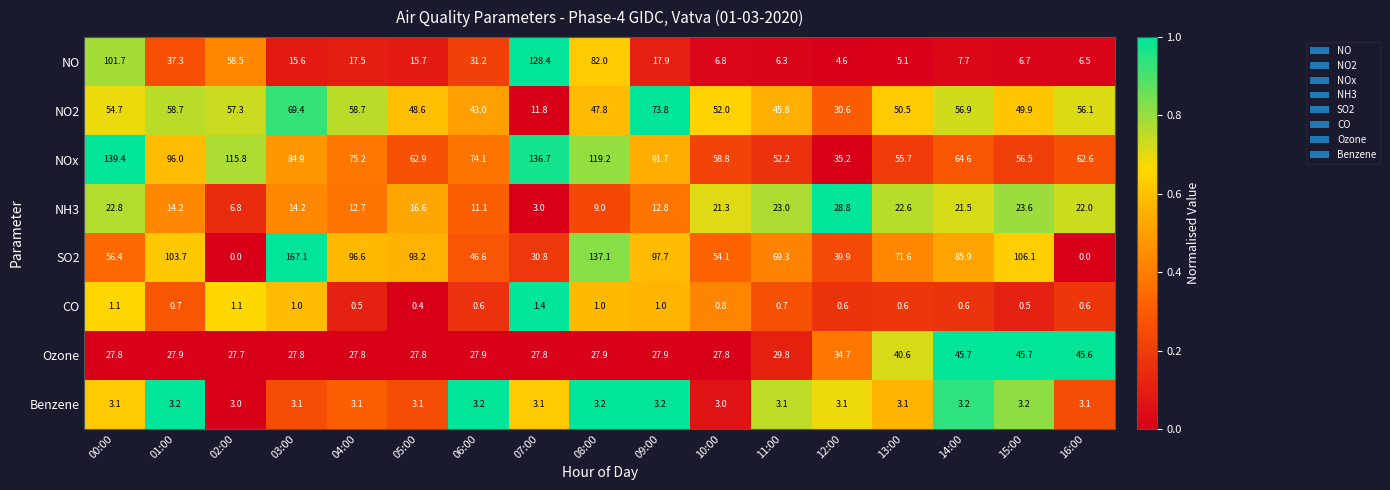

How many series are shown in this chart?

8